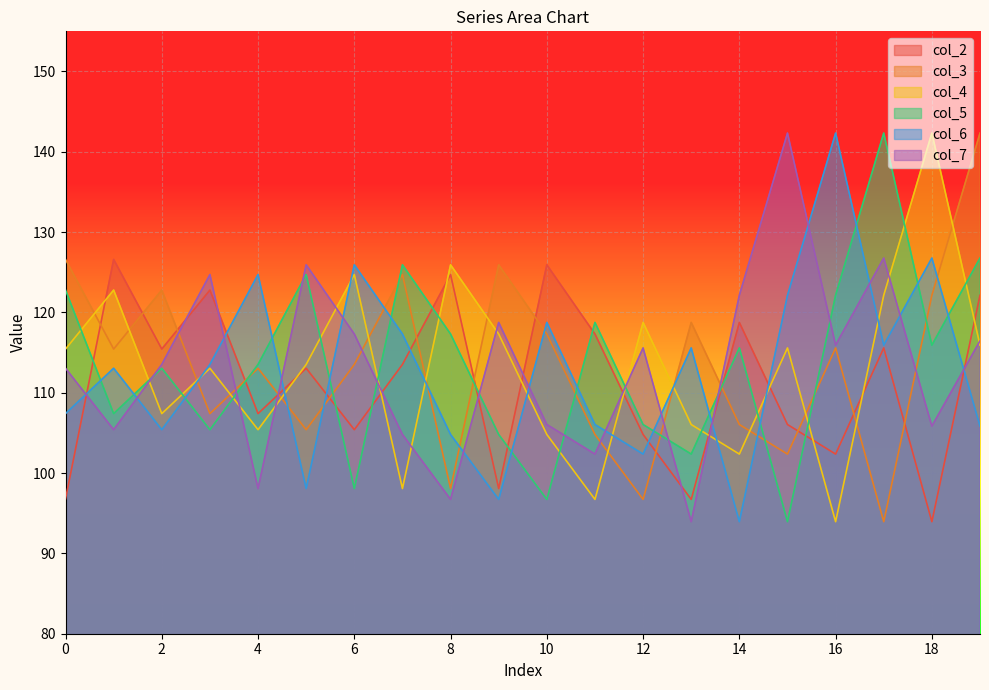

Which label corresponds to the largest value in the chart?

19